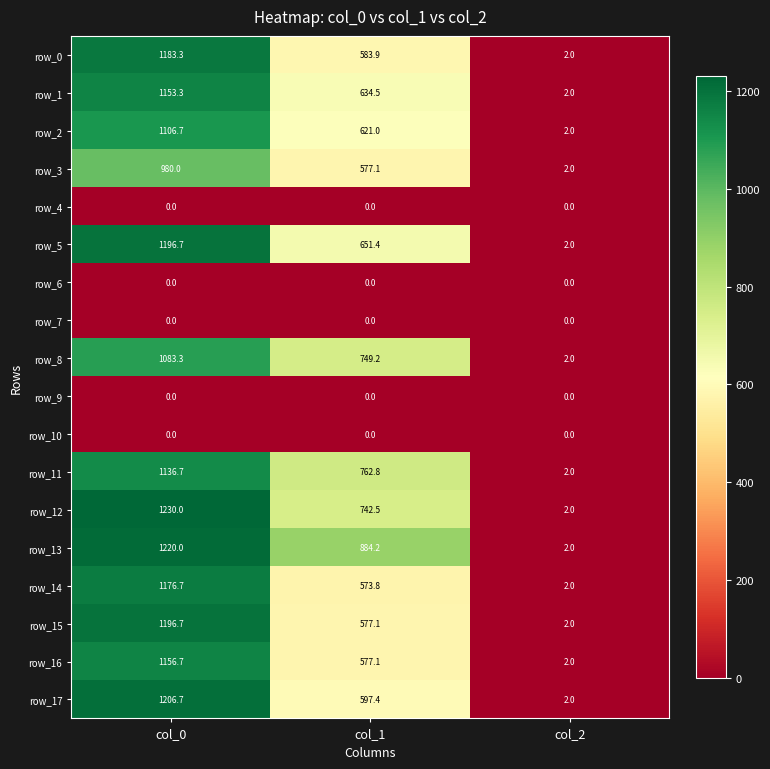

The value of row_5 at col_1 is 425.2. True or false?

False